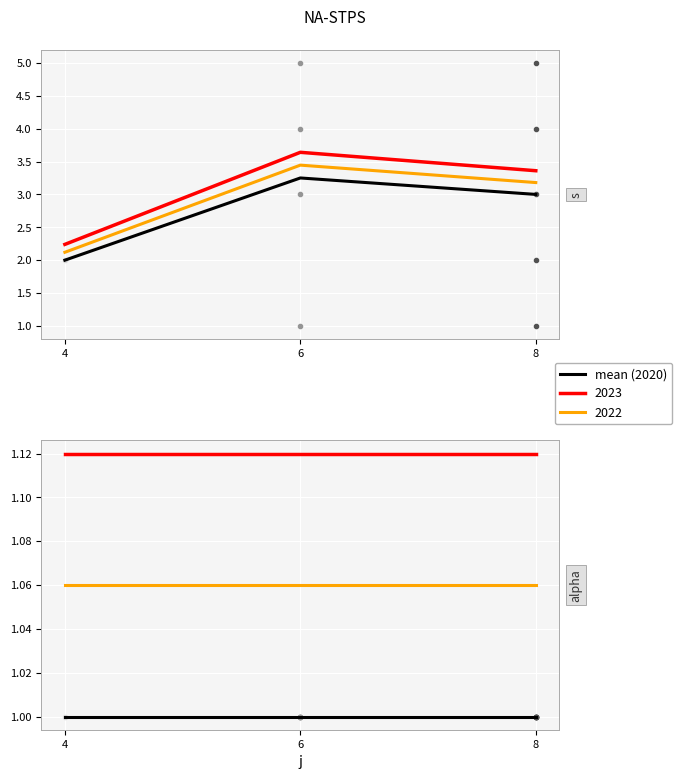

True or false: alpha and s intersect in this chart.

False